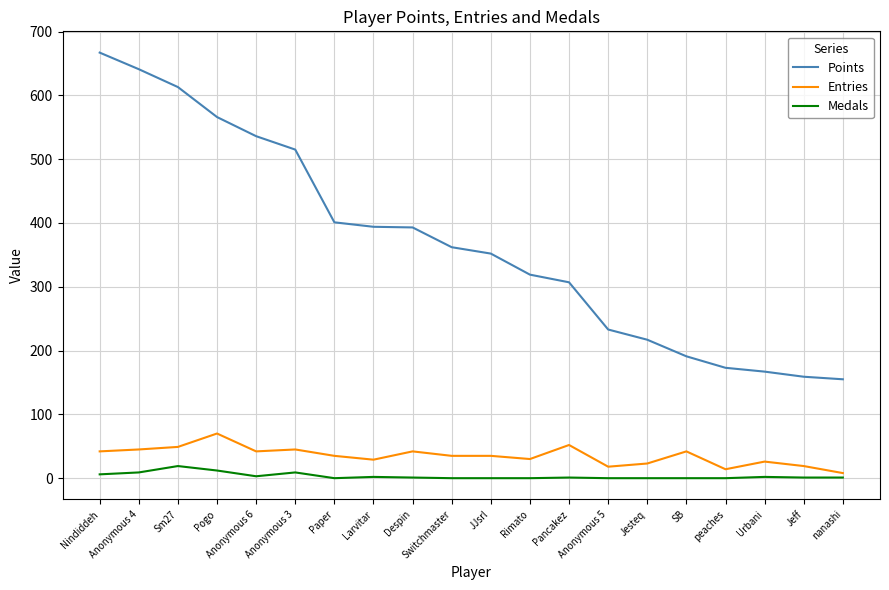

What is the lowest value of the Entries series?

8